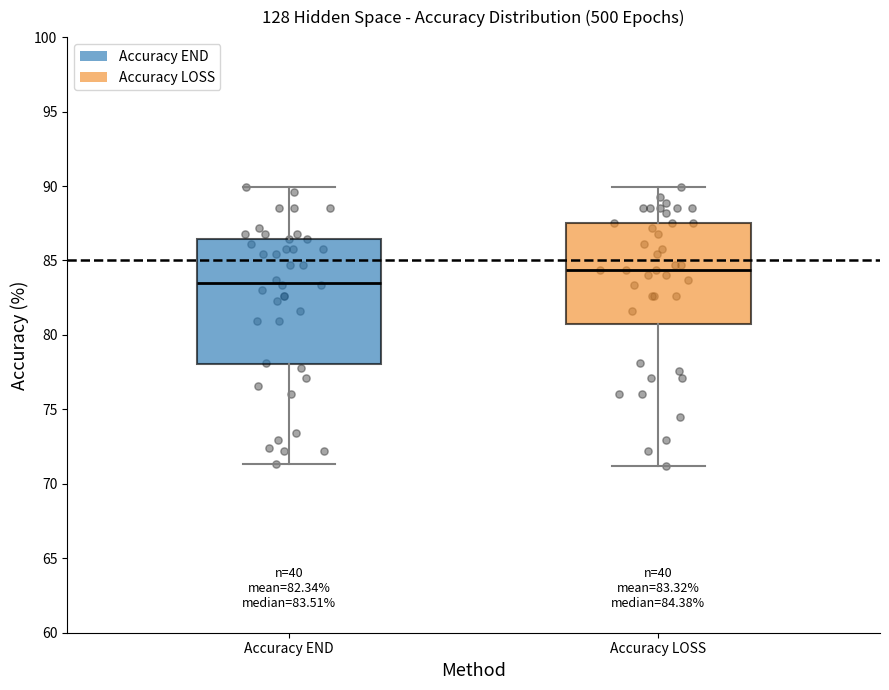

Which box is the tallest, from its lower edge to its upper edge?

Accuracy END